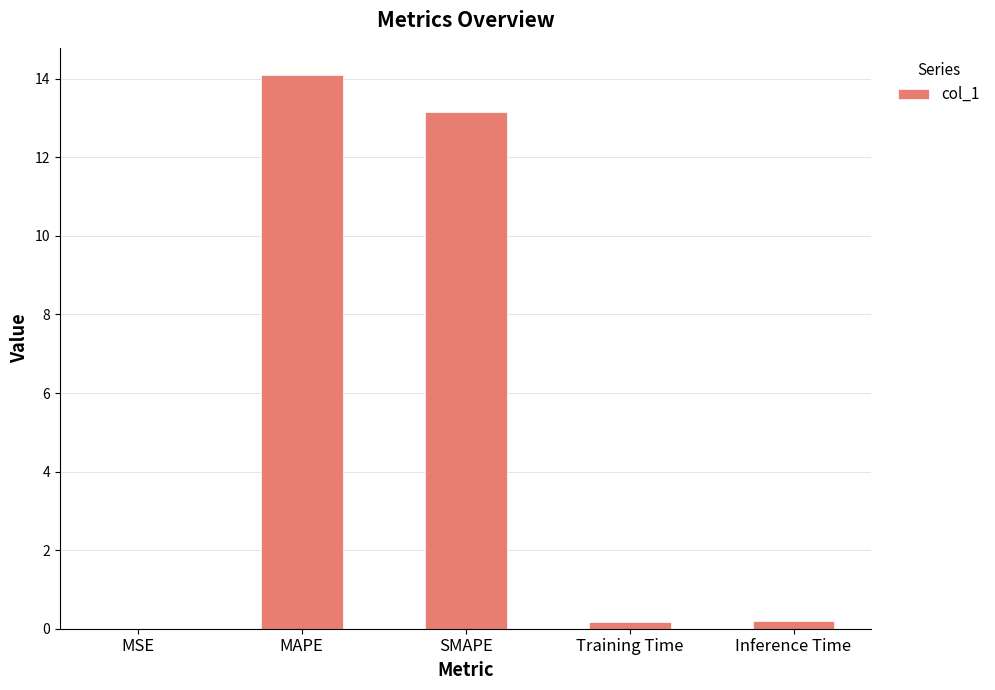

True or false: the data shows 0.0 at MSE.

True